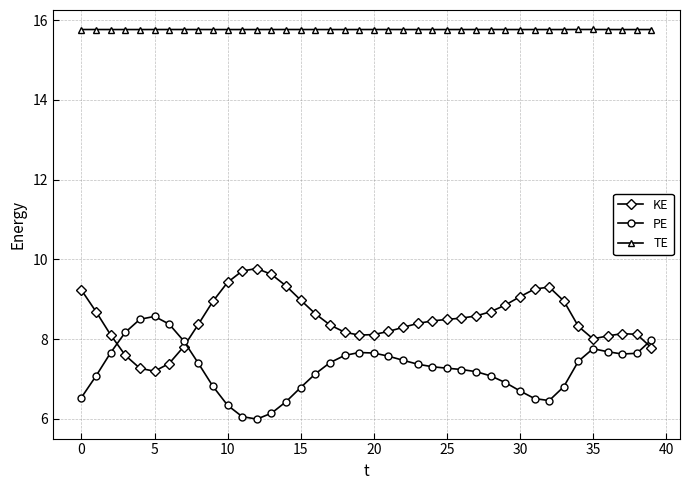

What is the average value of the PE series?

7.3